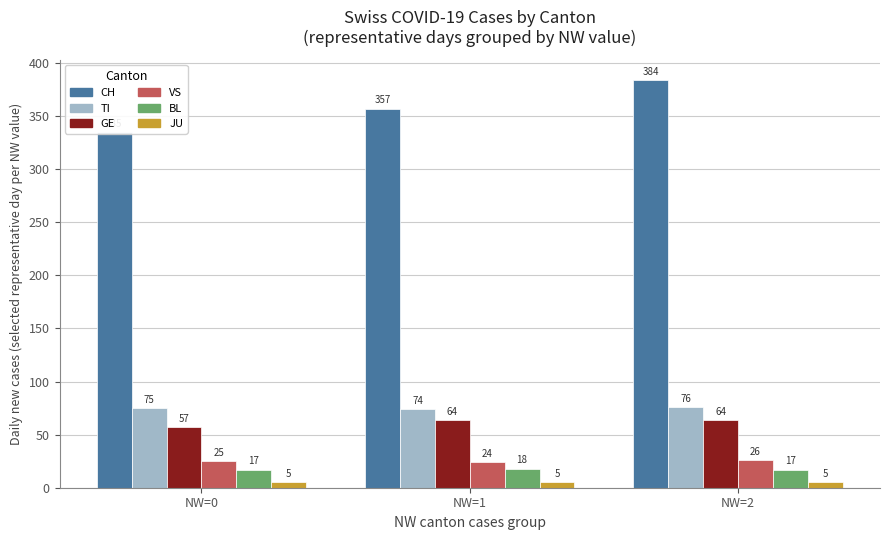

Which has a higher value, NW=2 or NW=0?

NW=2